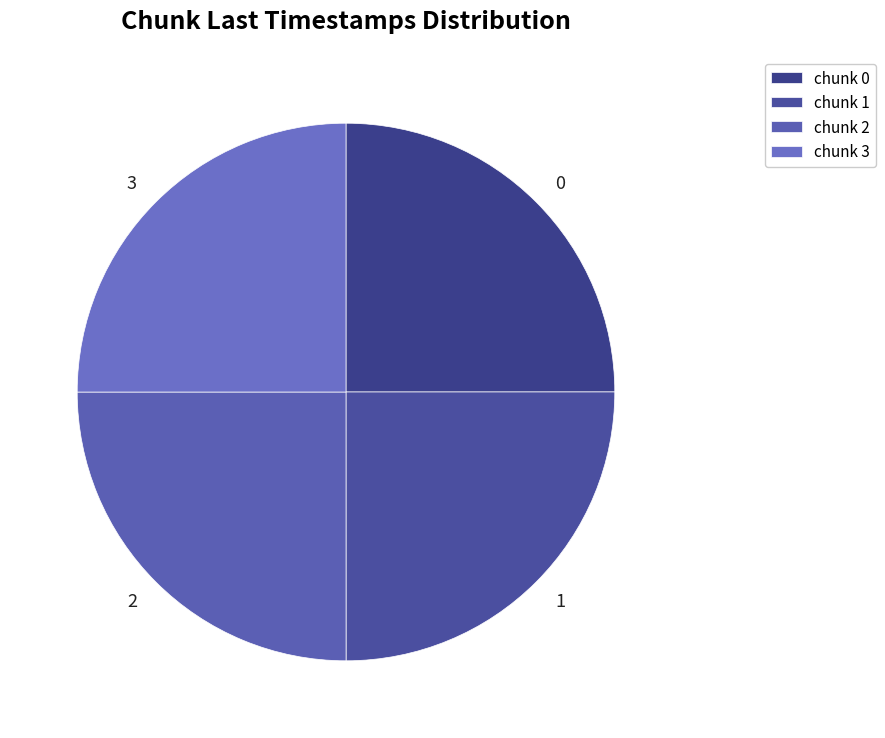

True or false: 2 accounts for 25% of the total.

True